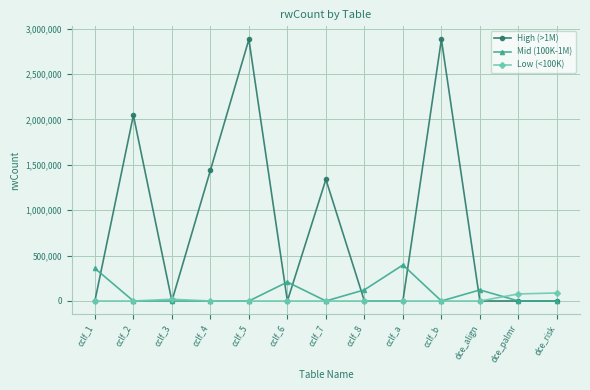

Is this an area chart (filled region under the line)?

No